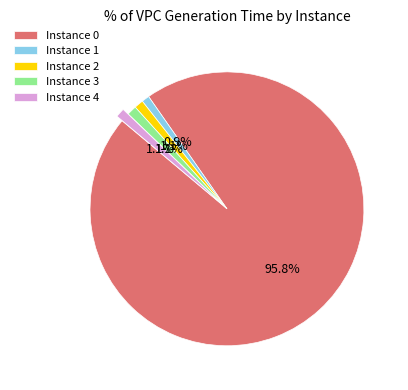

Is there any slice that represents more than half of the pie?

Yes